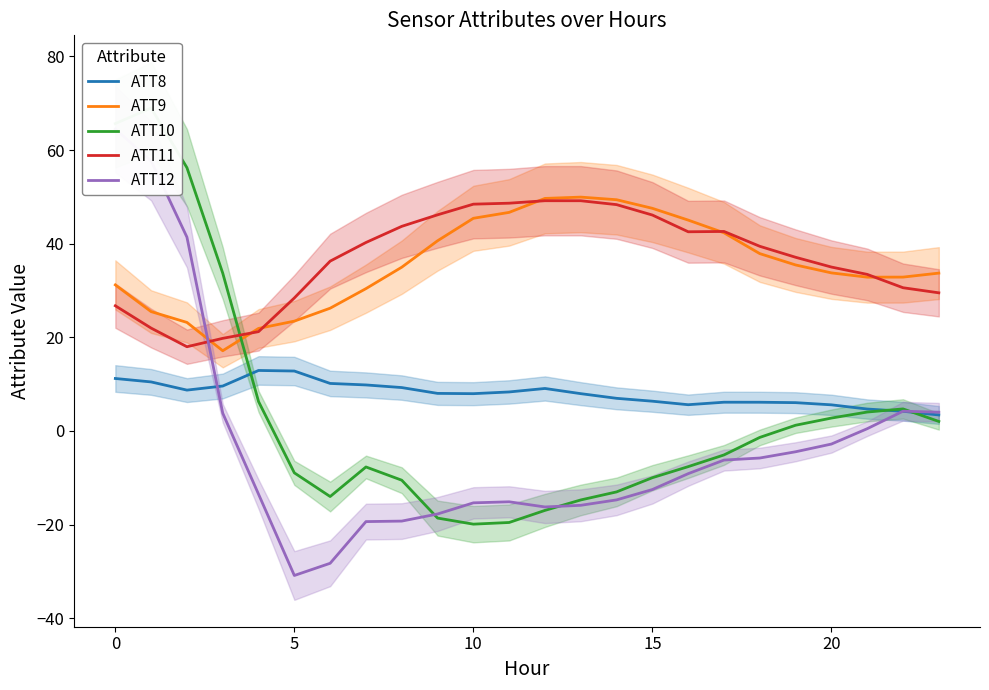

Is it true that ATT8 equals 3.2 at 21?

False